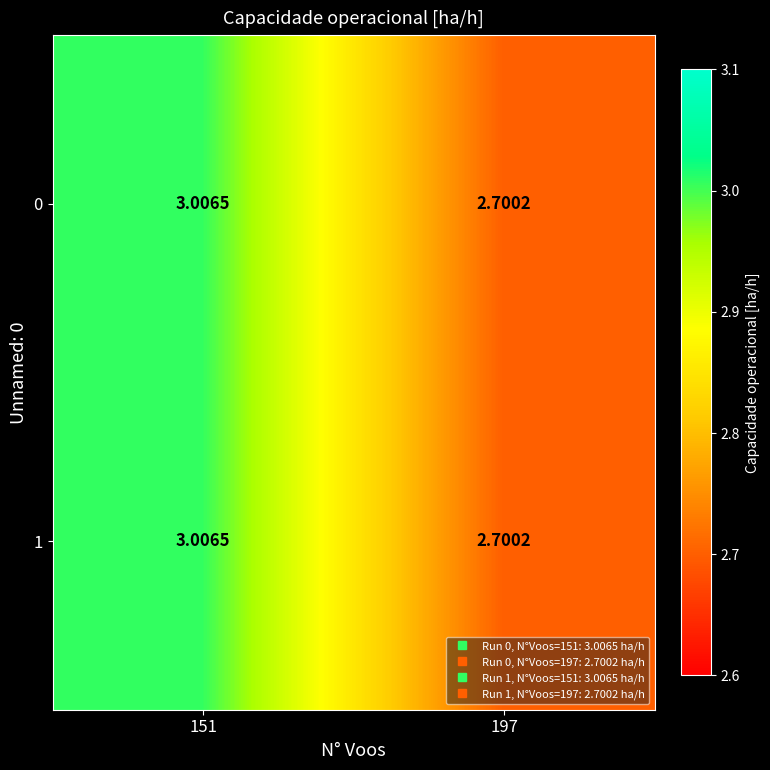

At which category does the chart reach its minimum across all series?

197